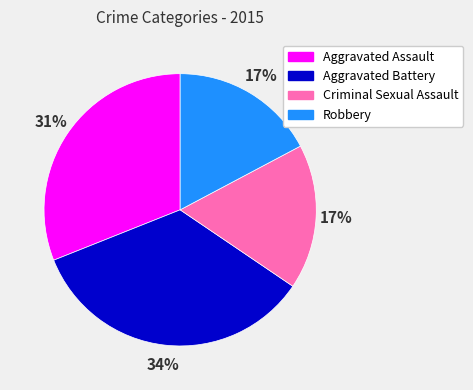

Does Aggravated Assault represent more than half of the total?

No